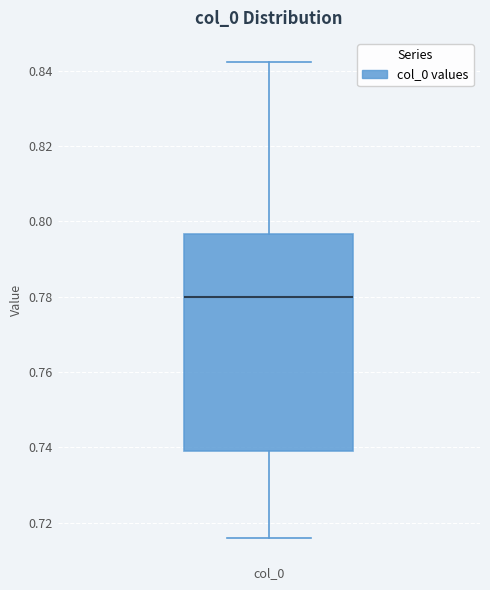

Where is the lower edge of the box for col_0 on the y-axis? The values are not printed on the chart, so give them approximately, as read against the axis.

0.738